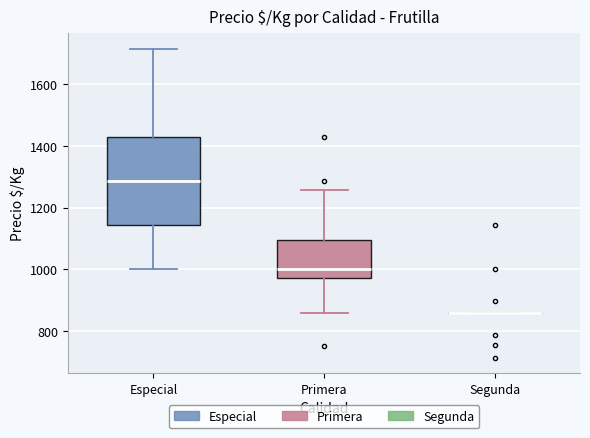

Comparing the boxes themselves (not the whiskers), which one is the tallest?

Especial